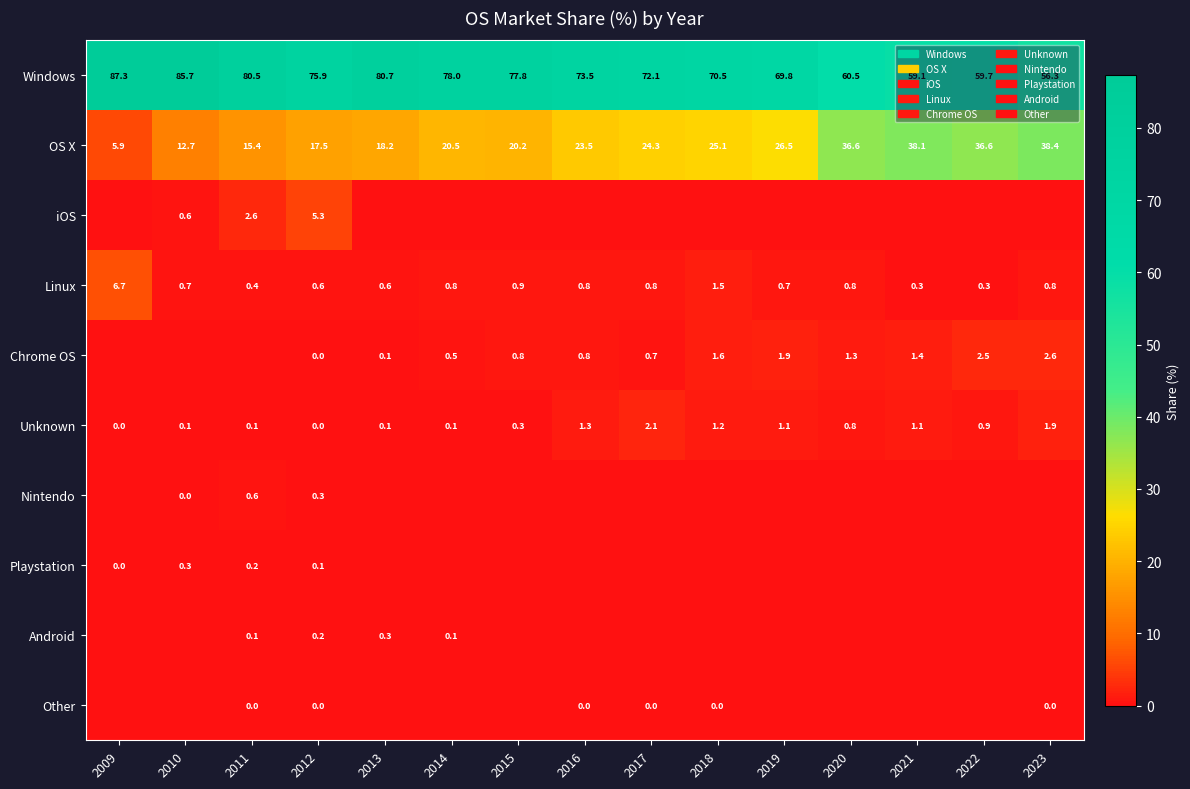

What is the difference between the highest and lowest values at 2012?

75.9